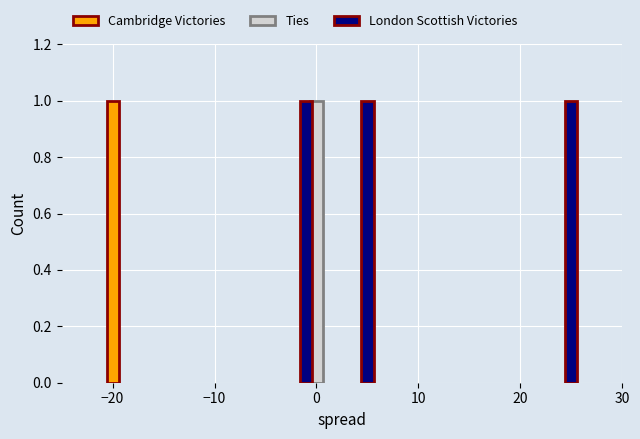

Count the number of data series in this chart.

3